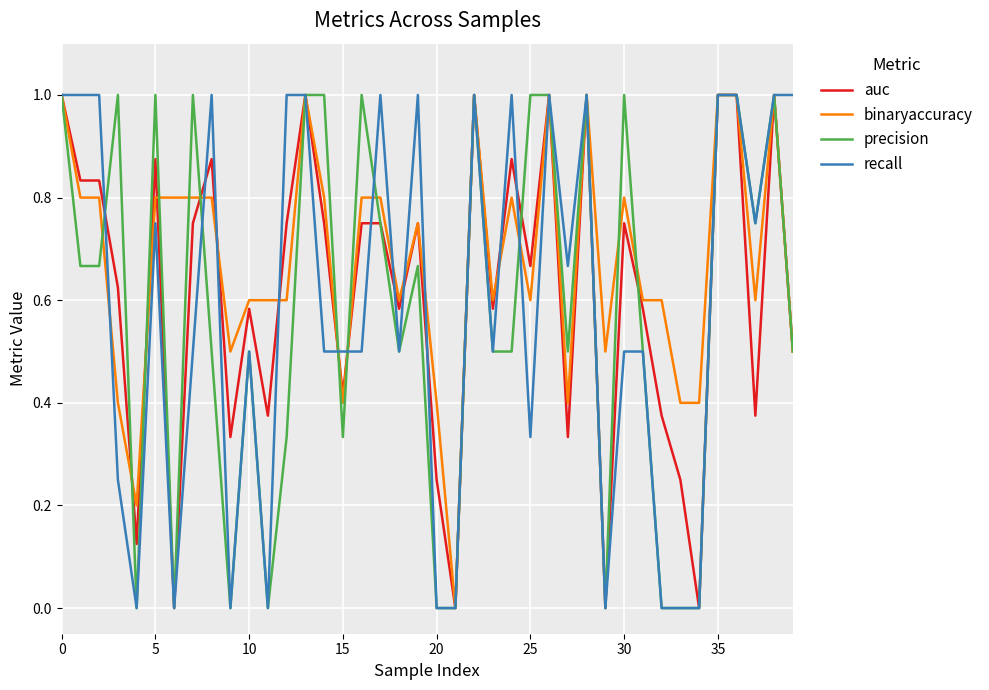

Which series has the largest total across all categories?

binaryaccuracy